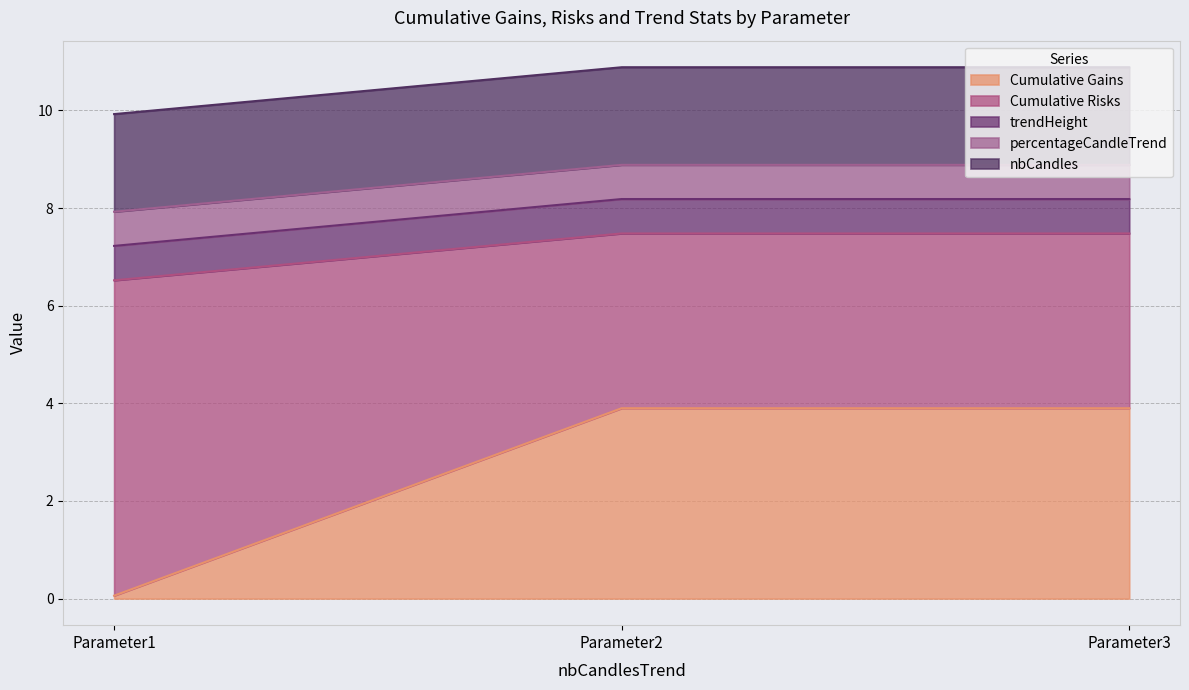

Does the chart have visible grid lines?

Yes